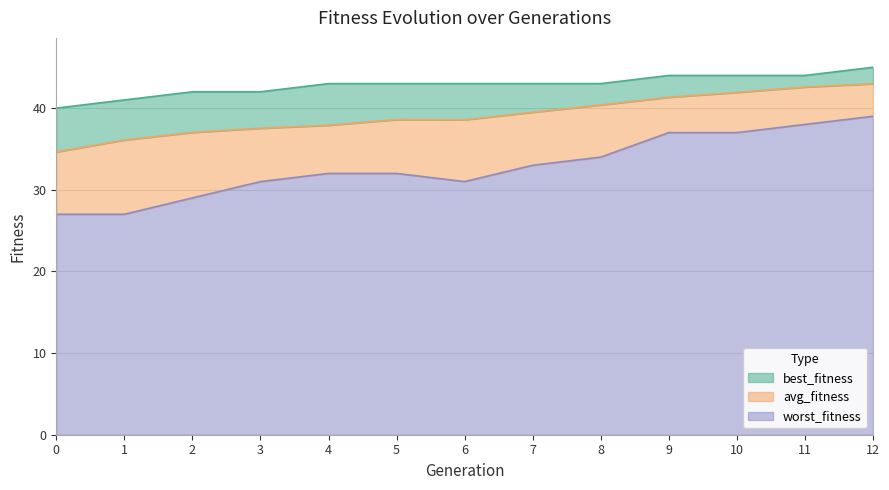

What is the difference between the highest and lowest values at 0?

13.0